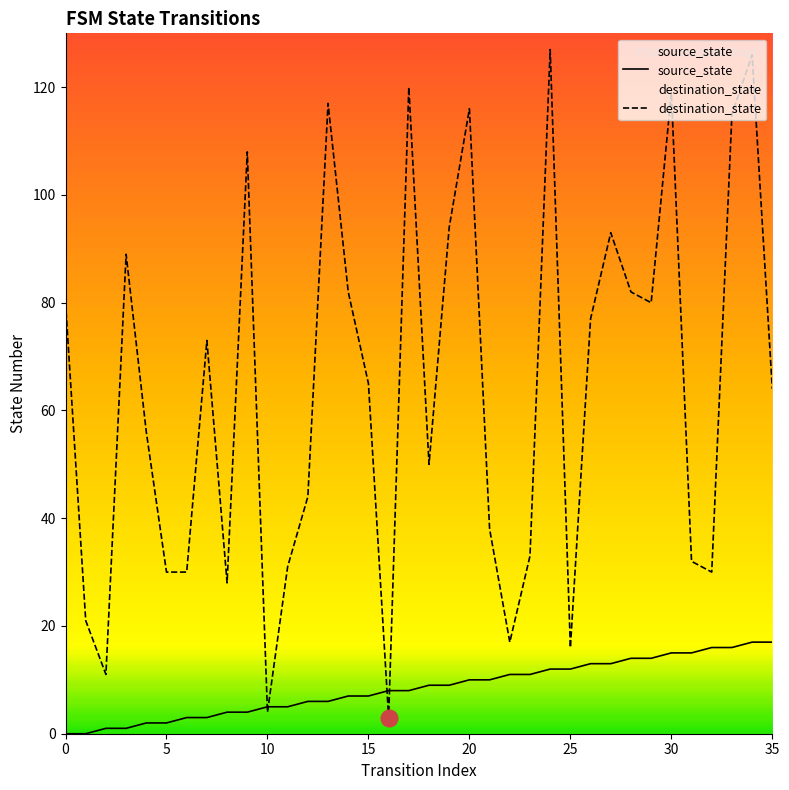

True or false: destination_state has a value of 48 at 25.

False